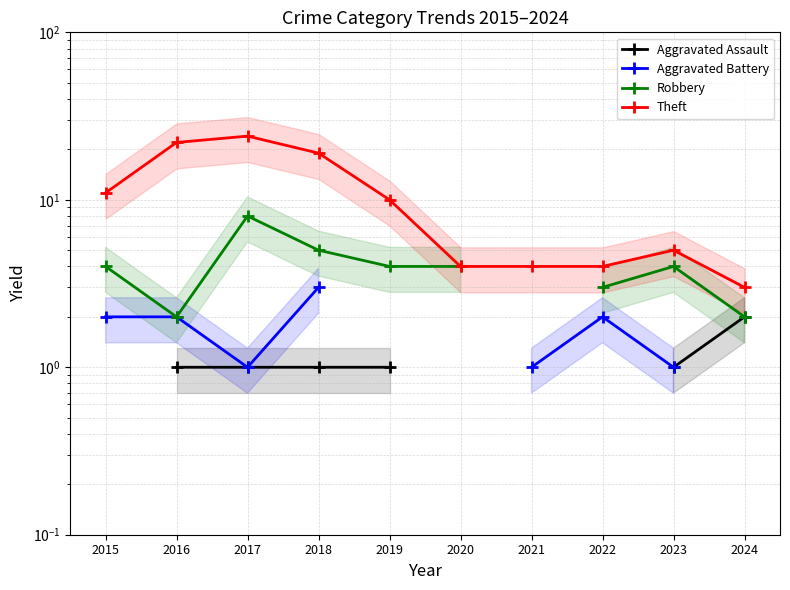

True or false: Robbery and Aggravated Assault cross at least once.

False